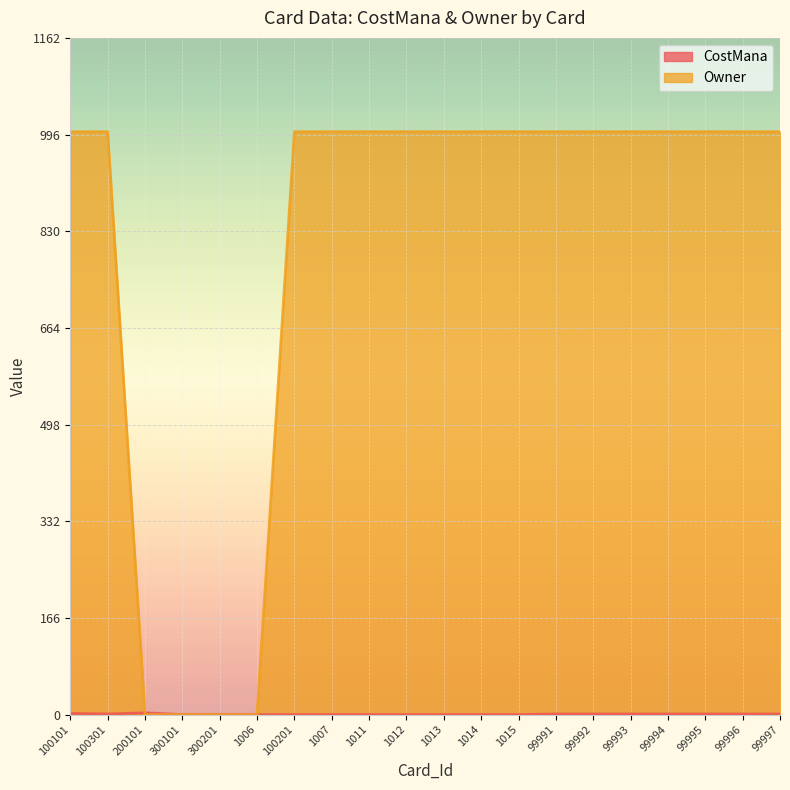

True or false: CostMana and Owner cross at least once.

True